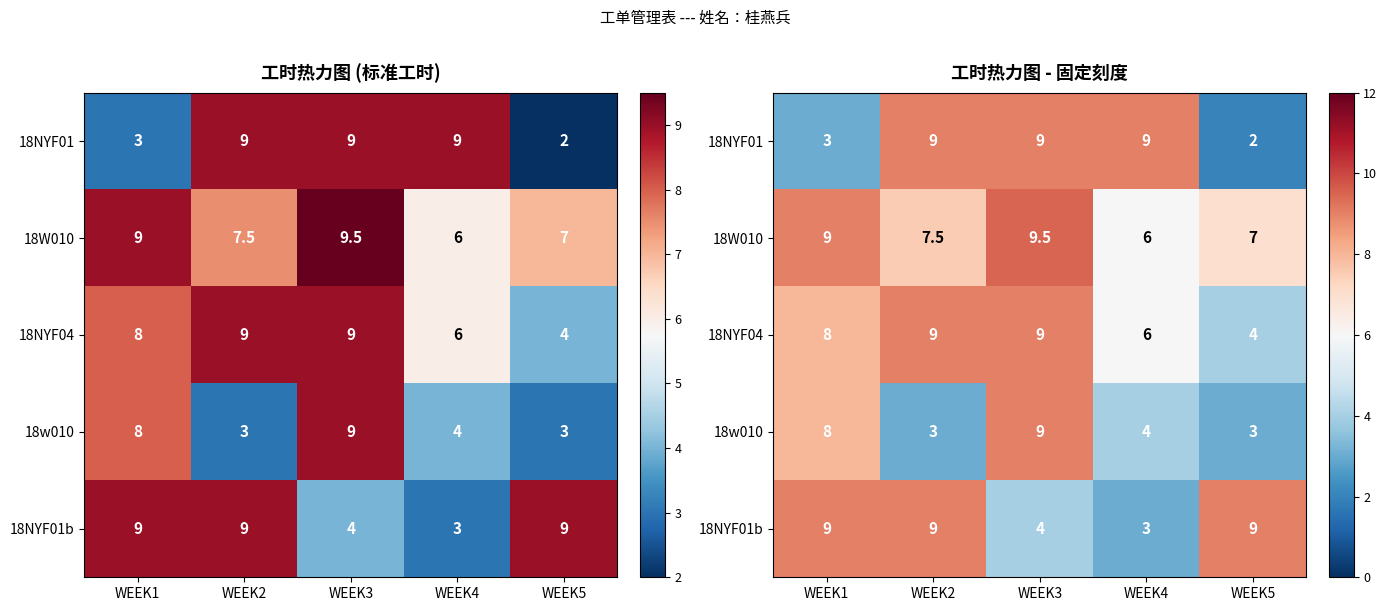

List the labels in order of 18NYF01b value, largest first.

WEEK1, WEEK2, WEEK5, WEEK3, WEEK4